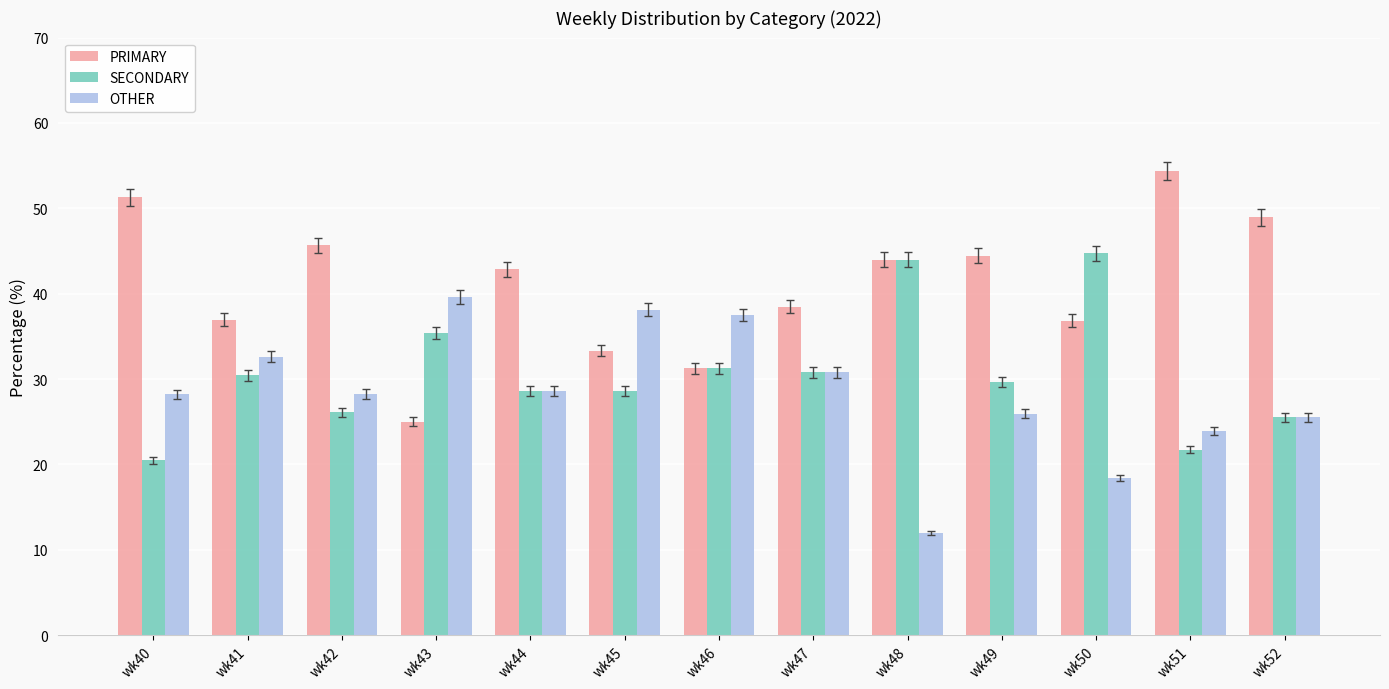

What is the approximate value of OTHER at wk45?

38.1